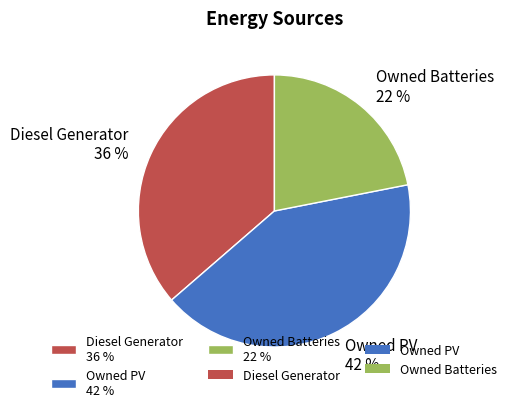

How many segments does this pie chart have?

3